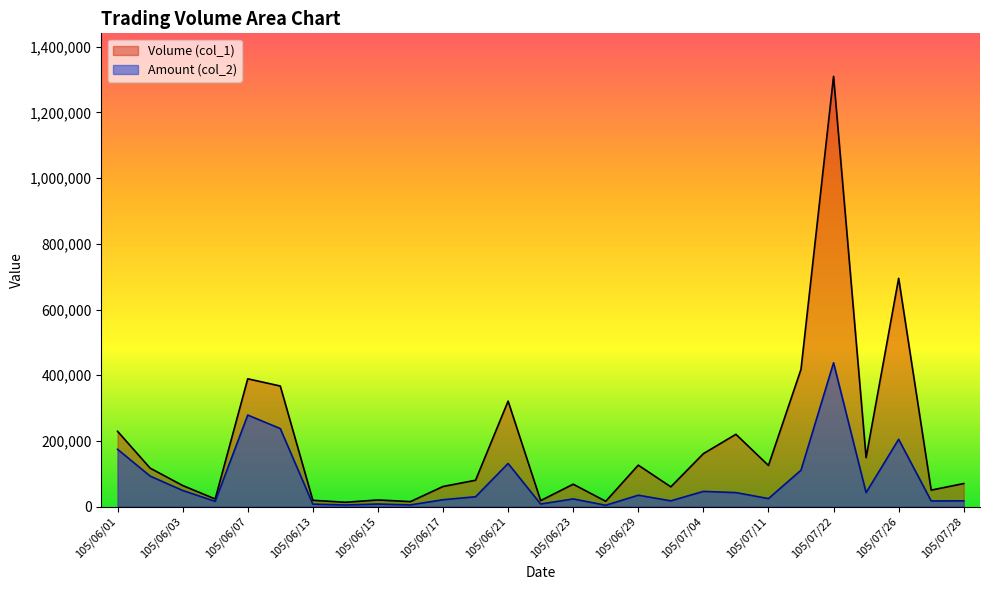

Which series has the largest range (max minus min)?

Volume (col_1)